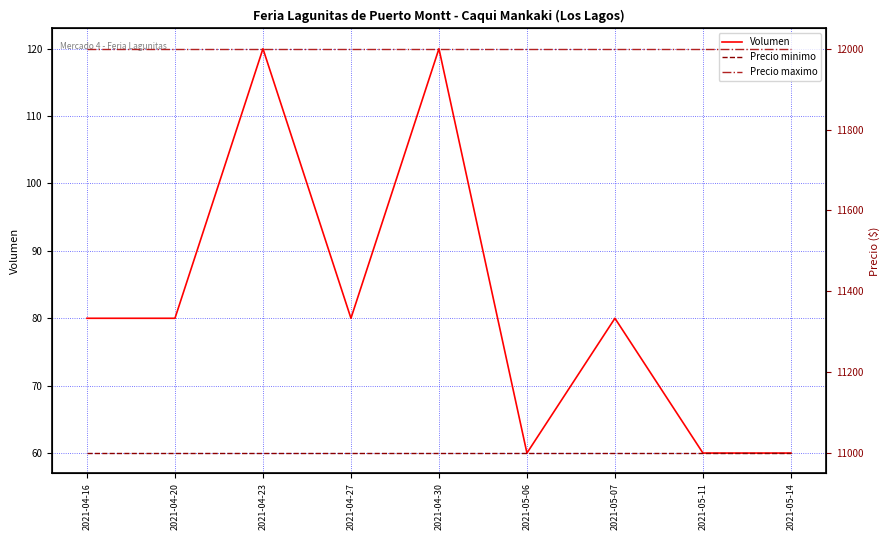

Which series has the largest total across all categories?

Precio maximo